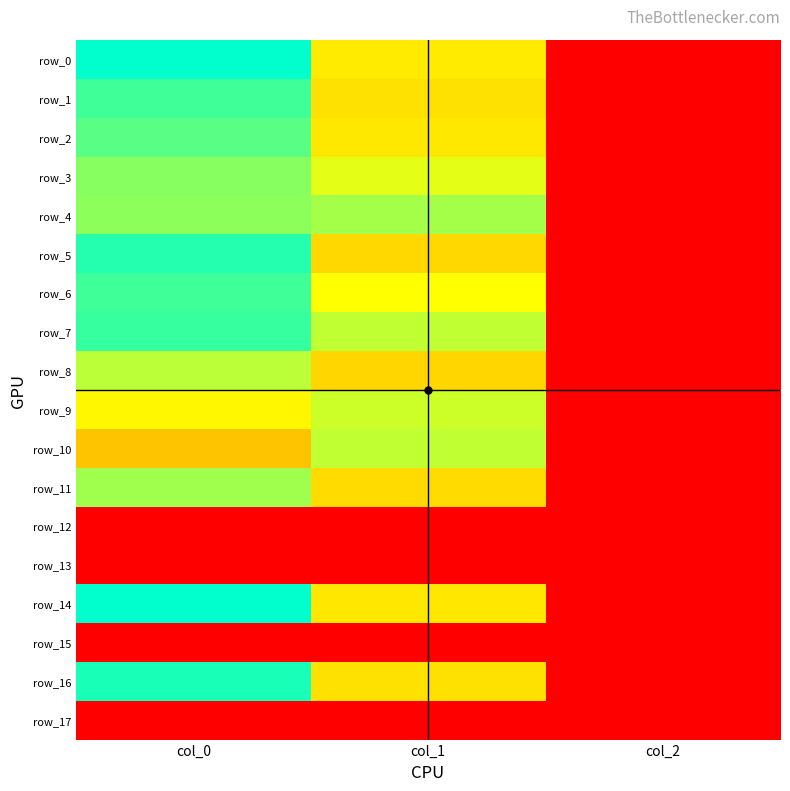

Between col_1 and col_2, which is larger?

col_1